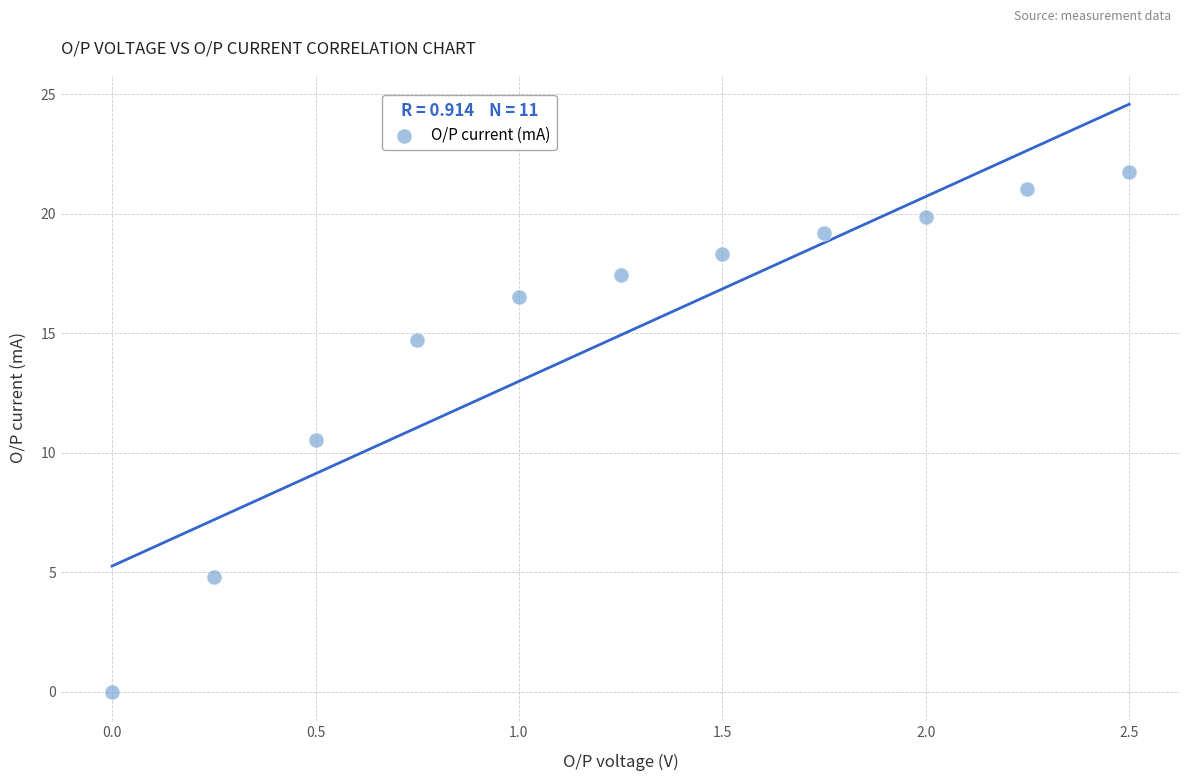

What is the range of Y values (max minus min)?

21.8